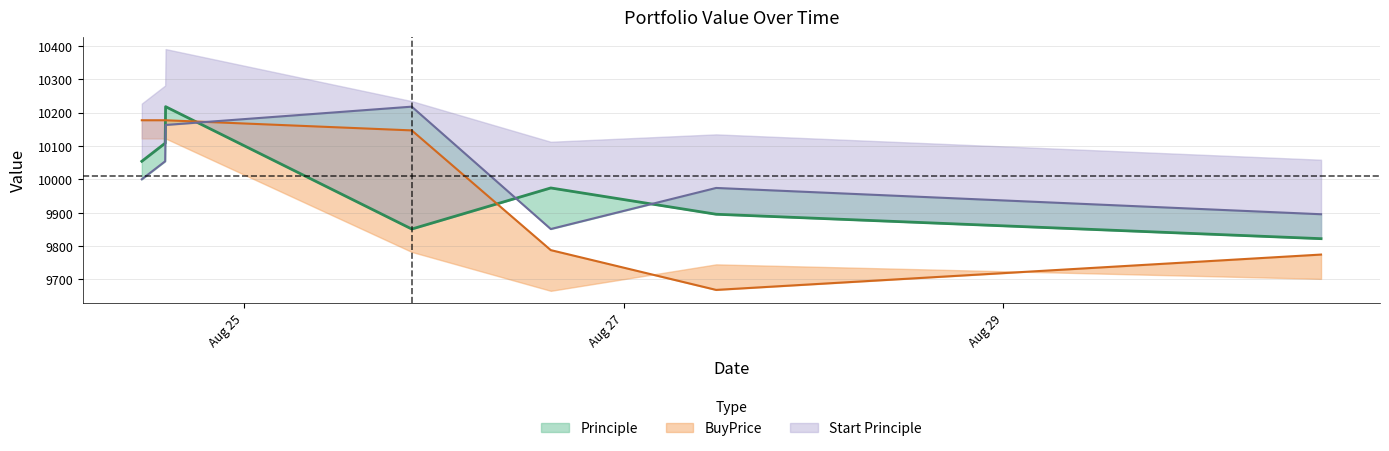

True or false: Principle has a value of 6378.7 at 2016-08-26 14:47:36.

False